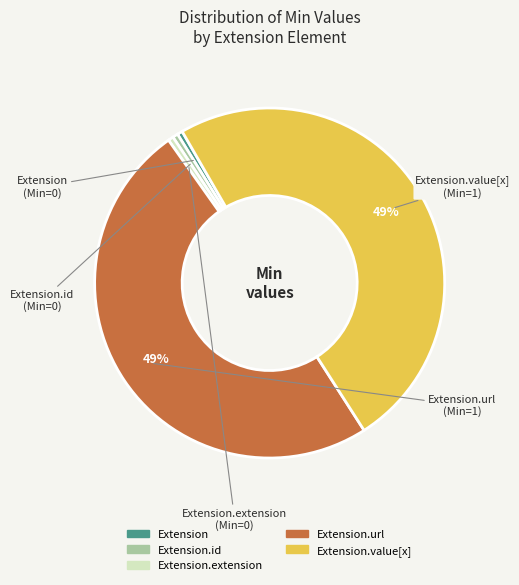

Is there a majority slice in this chart?

No